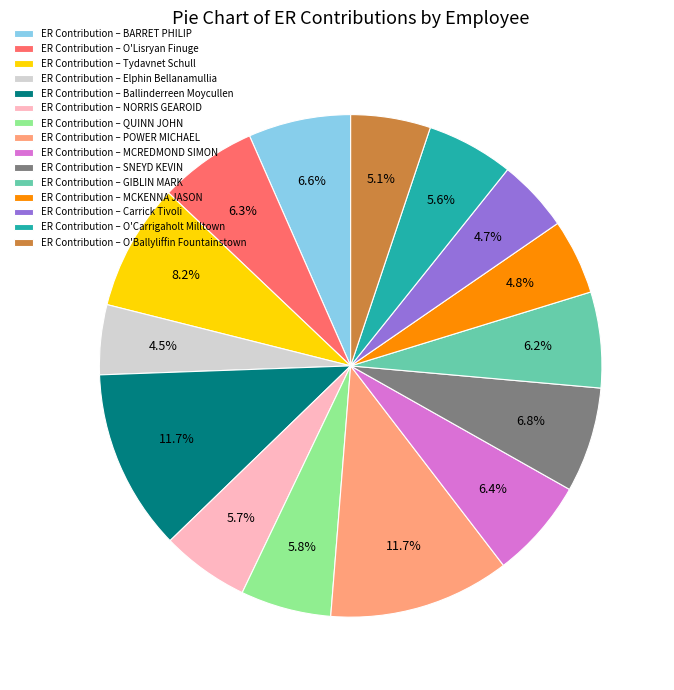

What percentage is NOT represented by ER Contribution – SNEYD KEVIN?

93.2%